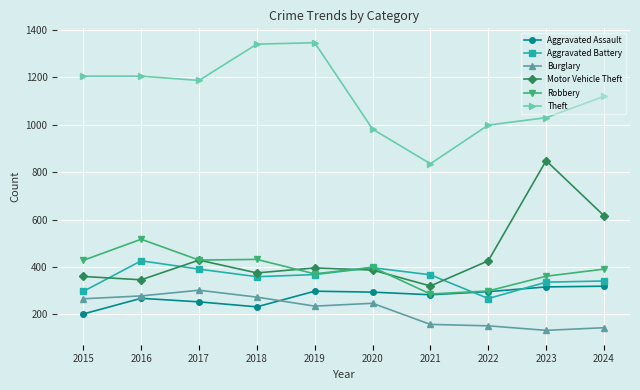

True or false: Aggravated Assault and Motor Vehicle Theft cross at least once.

False